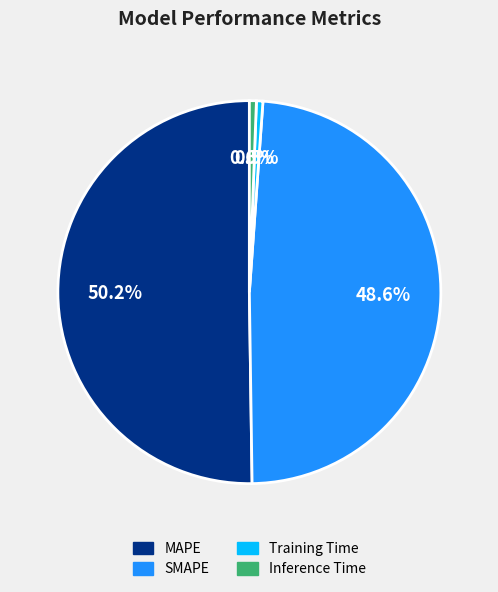

To the nearest percent, what percentage of the pie is MAPE?

50%